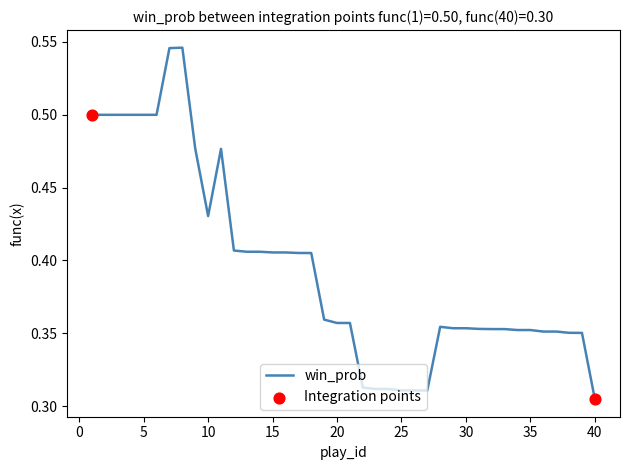

Is this an area chart (filled region under the line)?

No